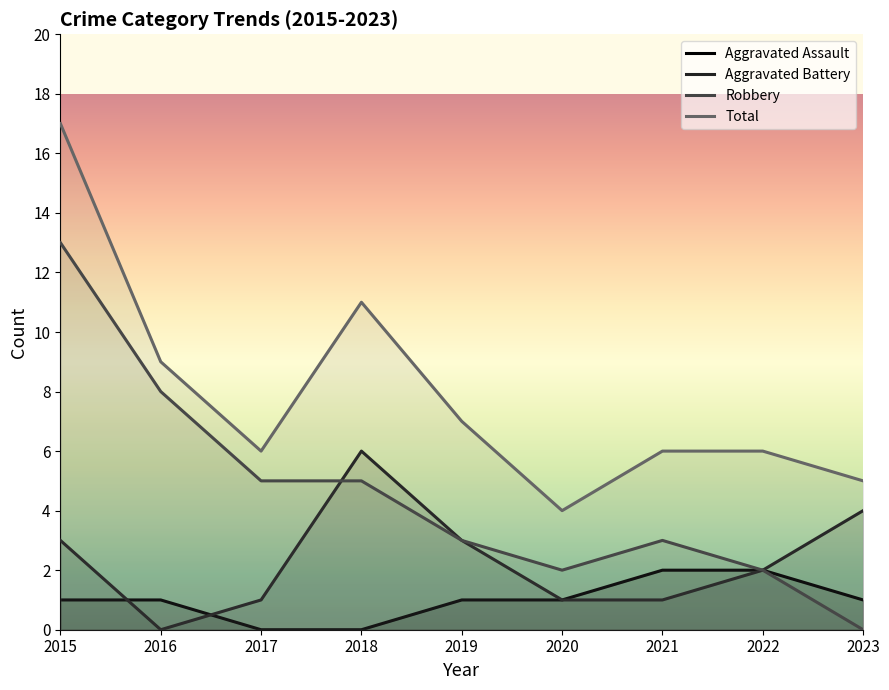

What is the value of the Aggravated Battery point at the 7th from the left?

1